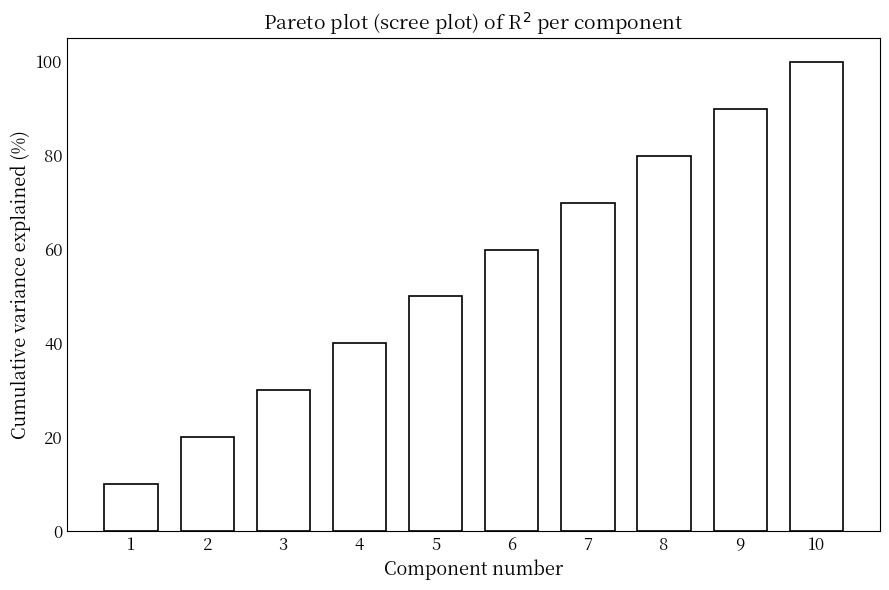

What is the difference between the second highest and second lowest values?

70